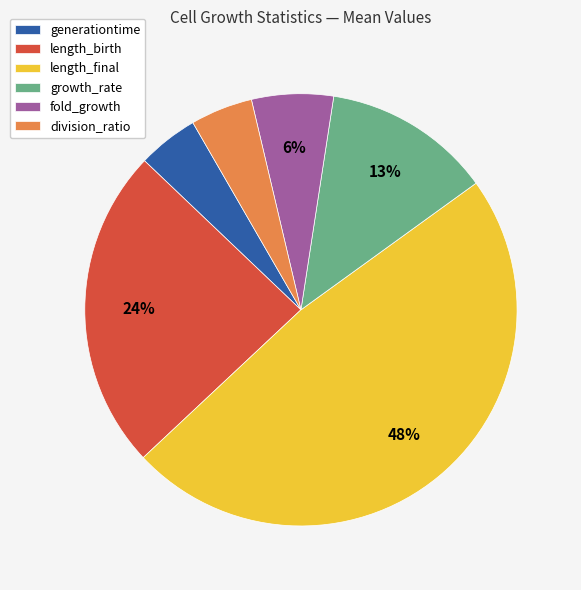

Count the number of slices in the pie.

6